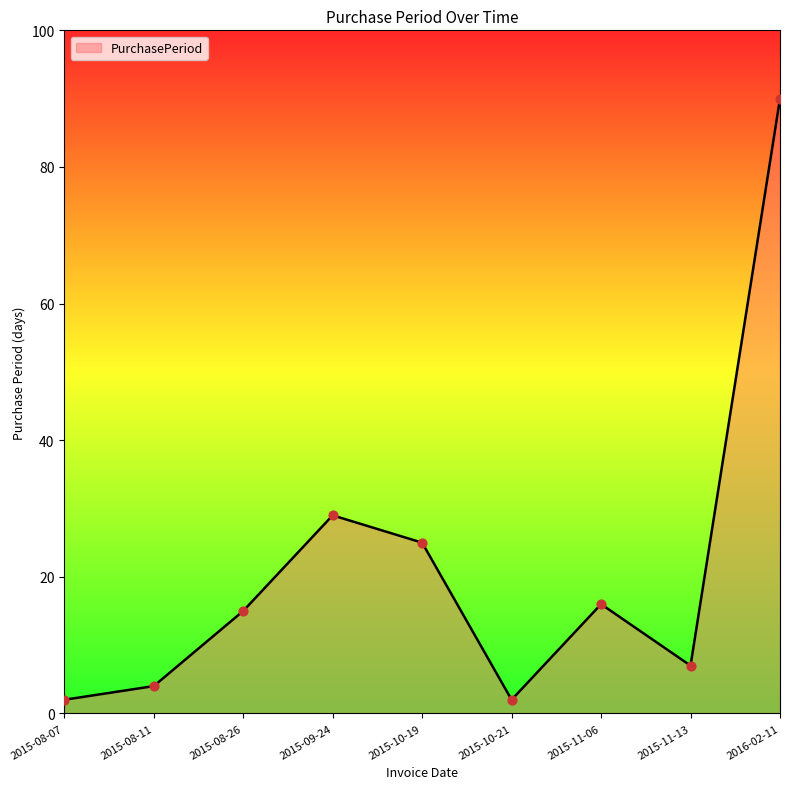

What is the ratio of the value at 2015-10-19 to the value at 2015-08-11?

6.2